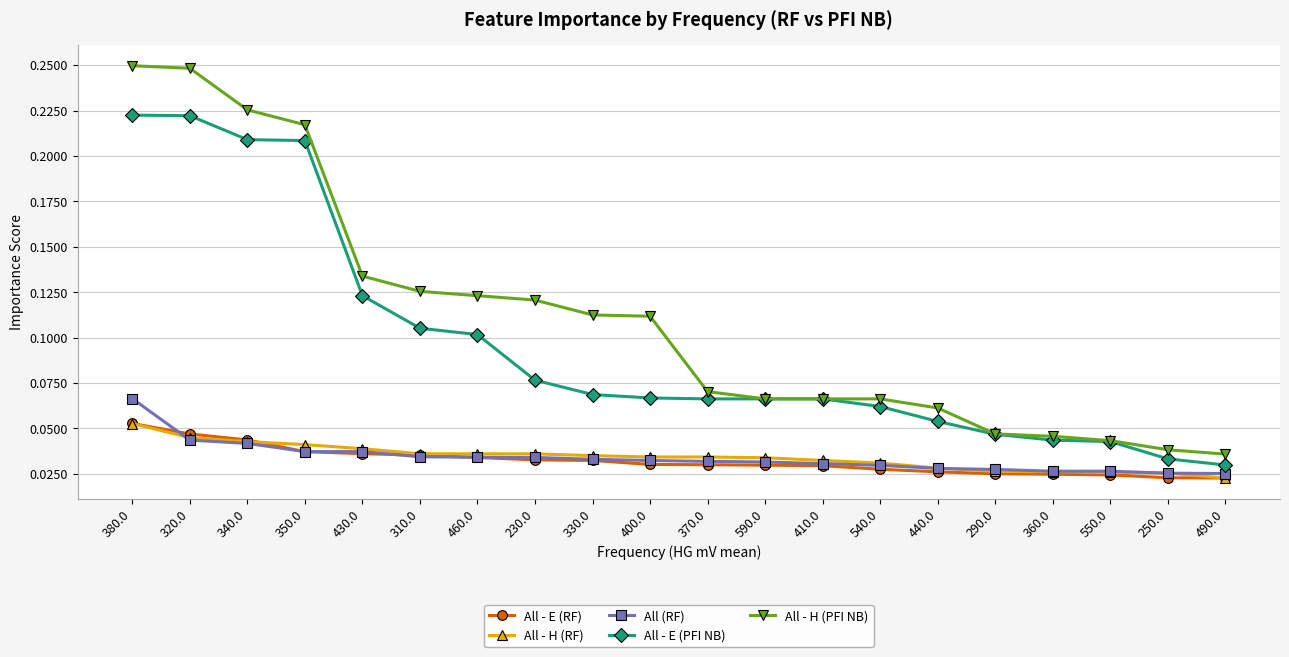

True or false: All - E (RF) and All - H (PFI NB) cross at least once.

False